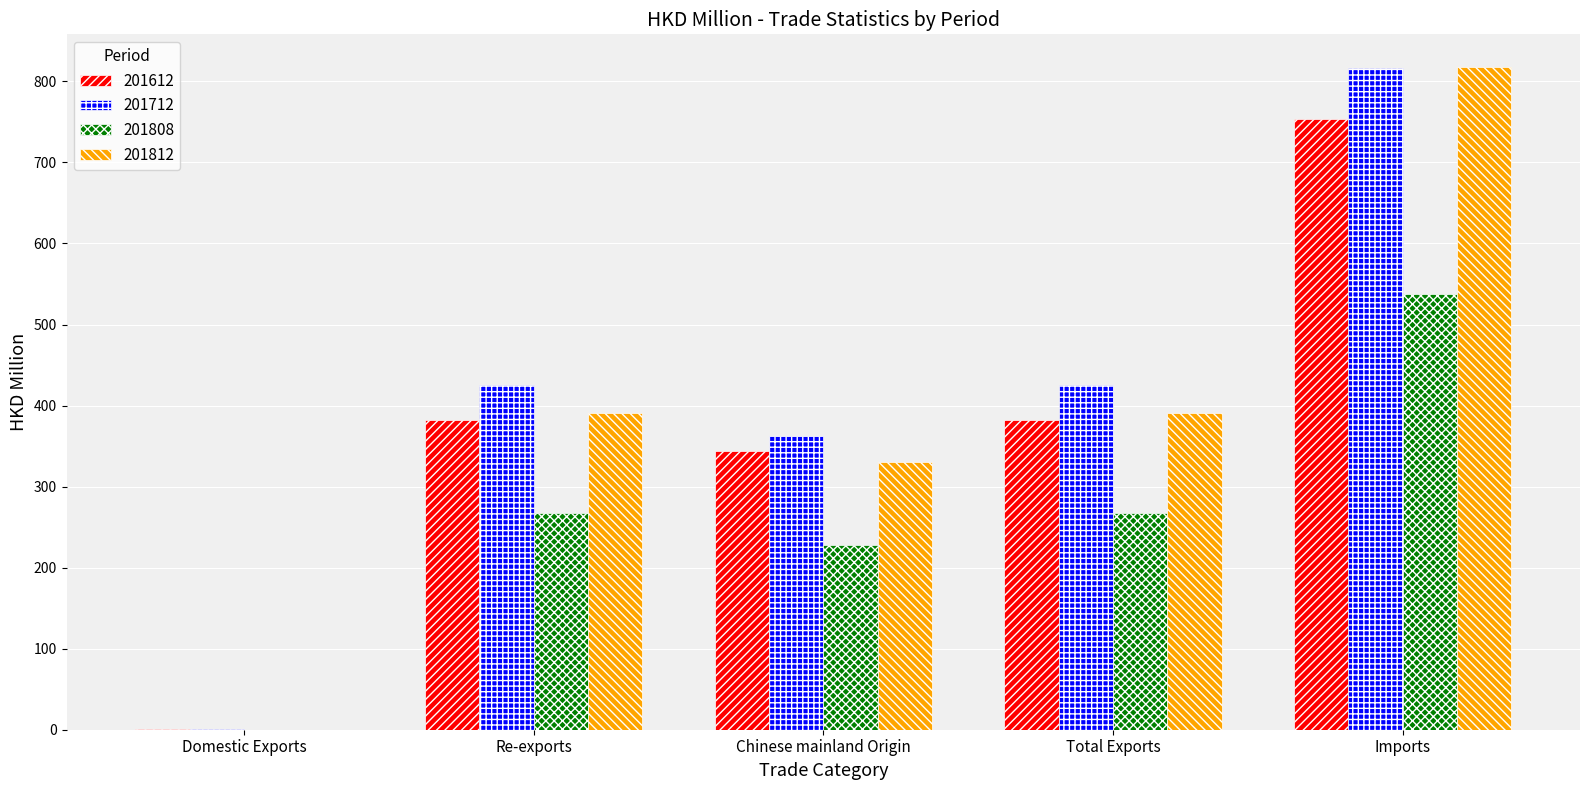

Which series changed the most between Chinese mainland Origin and Imports?

201812